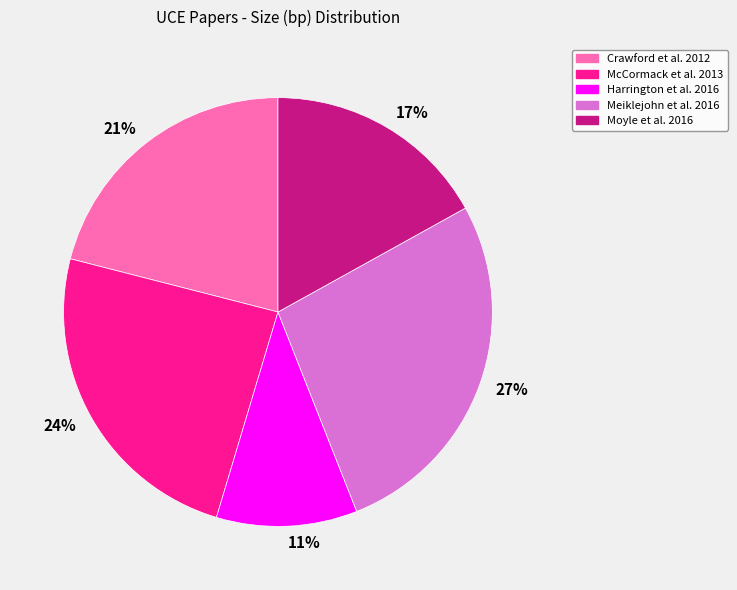

Is there a majority slice in this chart?

No